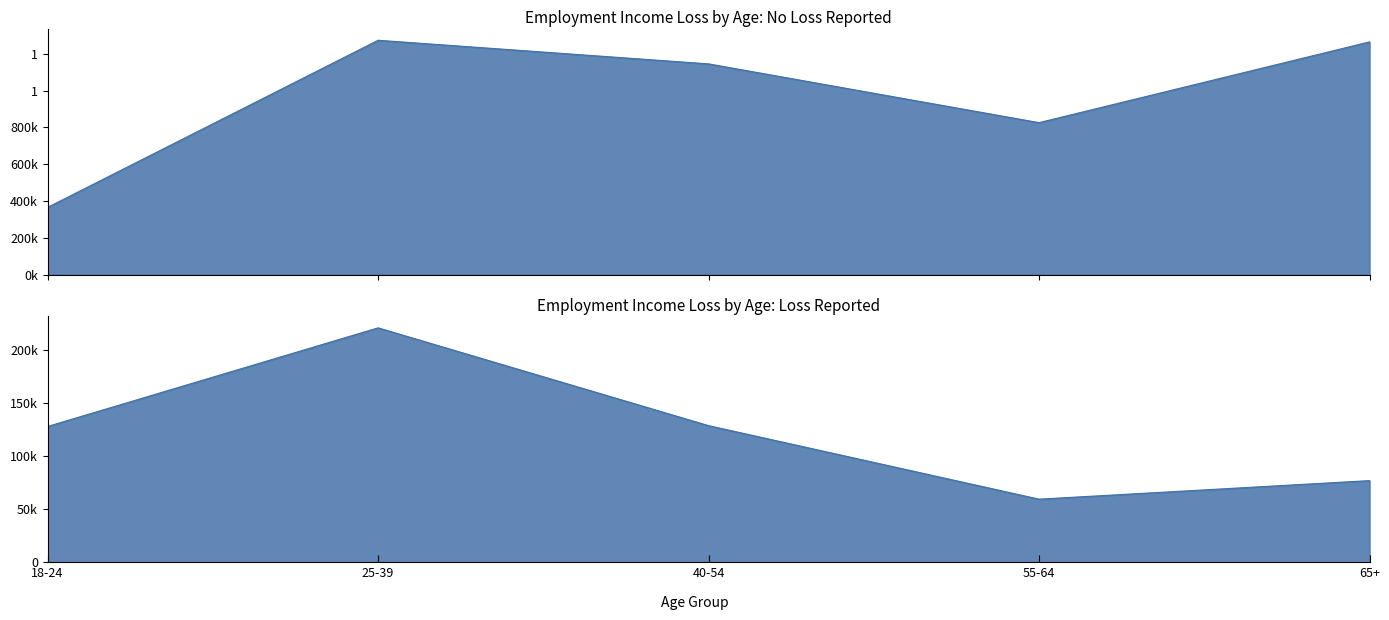

What is the average value of the No (did not lose income) series?

974741